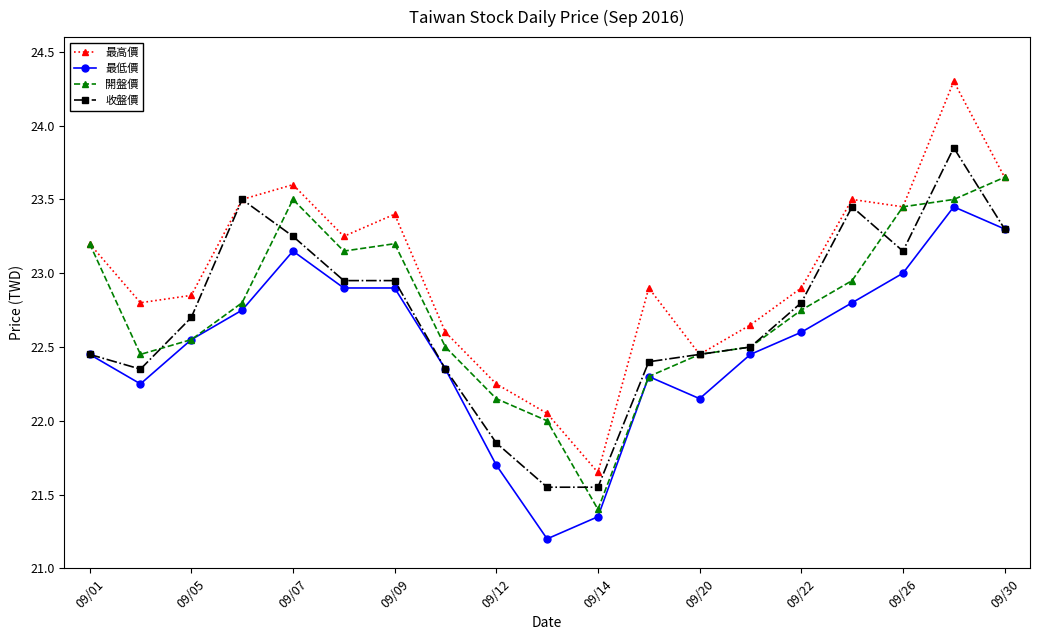

Which series has the widest spread of values?

最高價